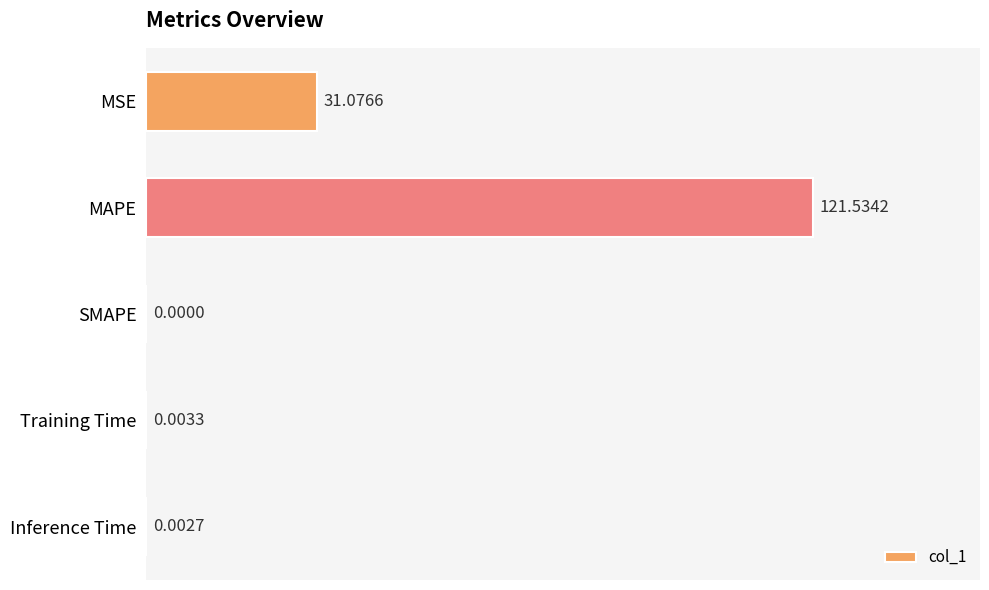

Where is the data nearest to the value 60?

MSE